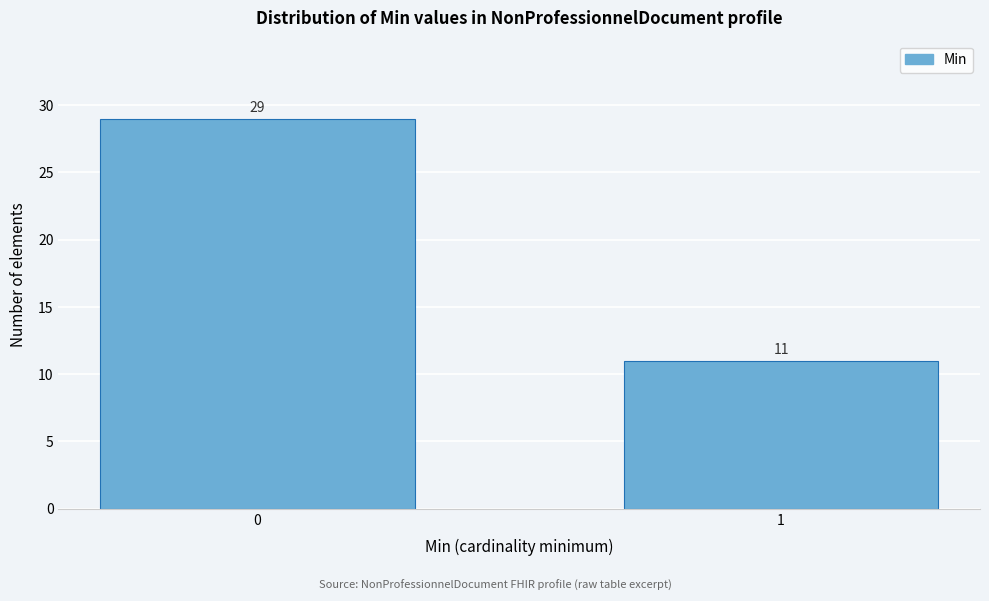

Reading right to left, what are all the values shown in this chart?

1=11	0=29